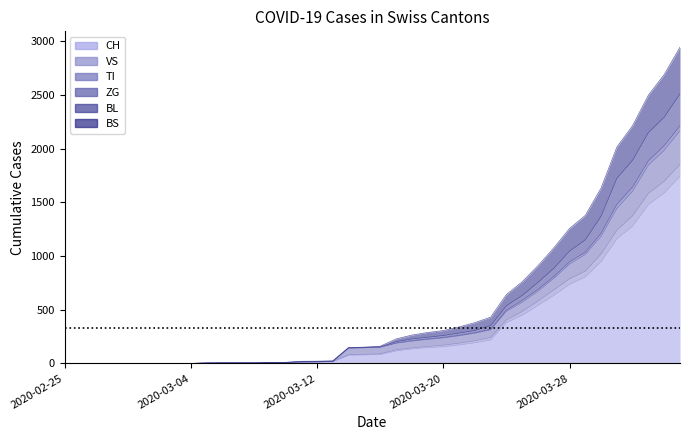

What is the difference between the highest and lowest values at 2020-03-21?

168